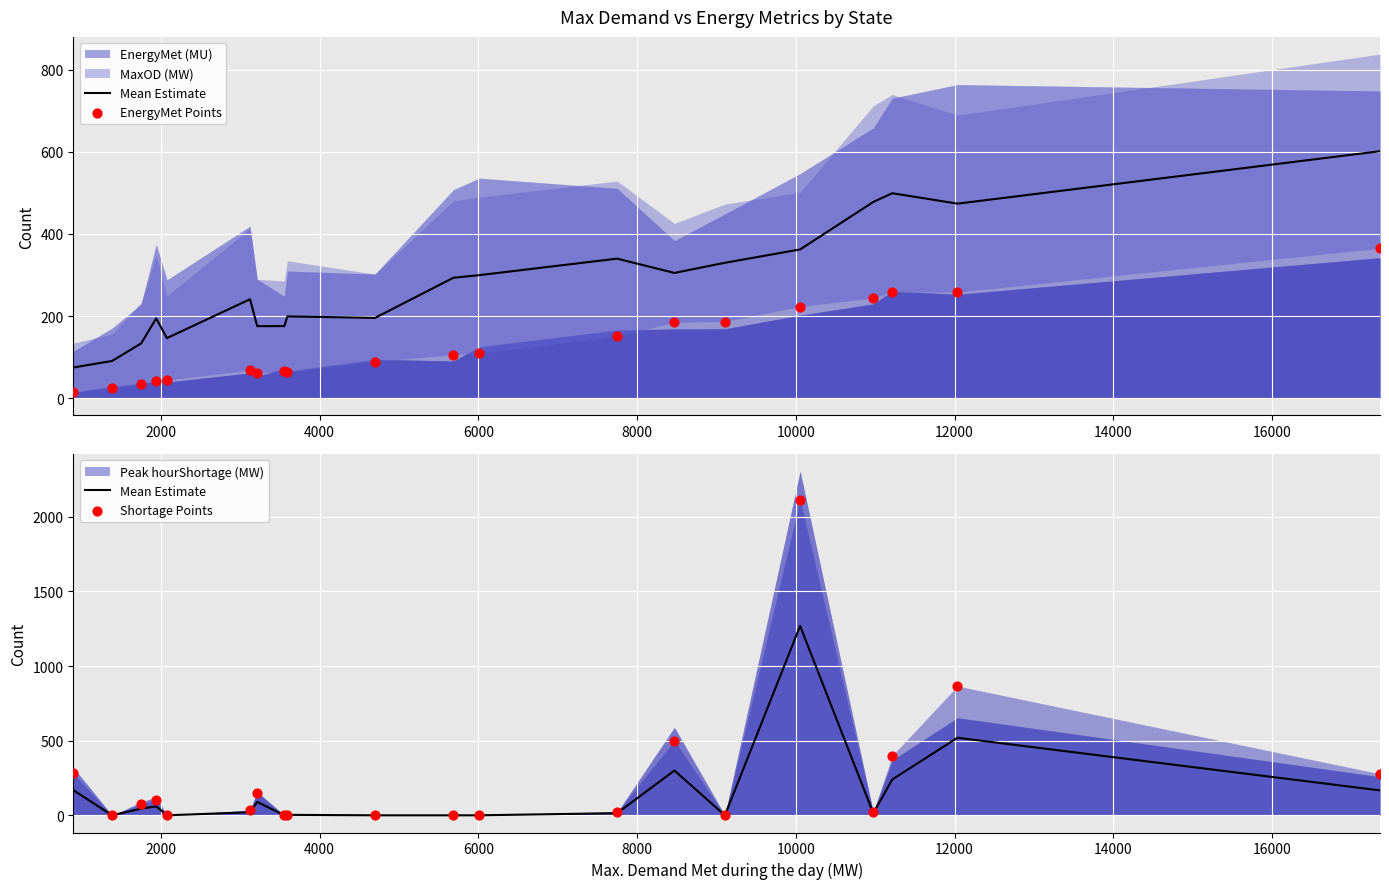

Which series has the widest spread of Y values?

Shortage Points